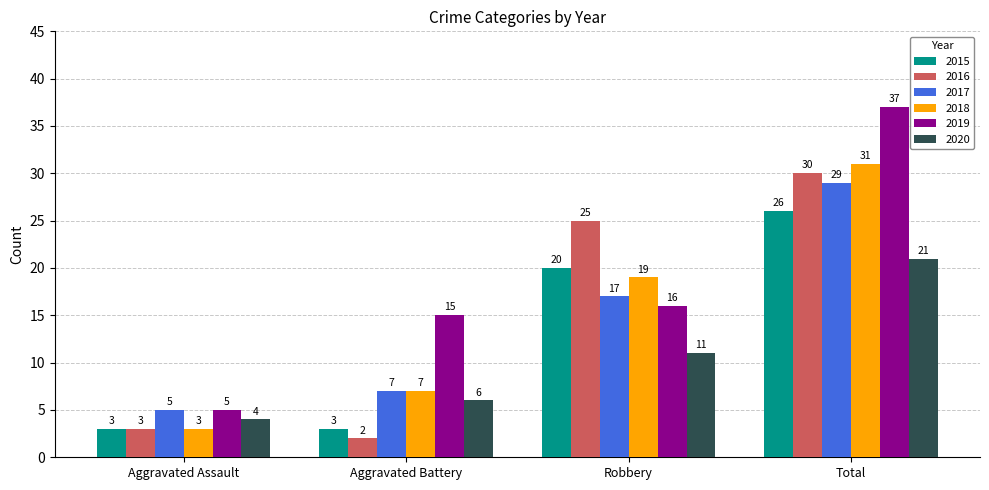

List the labels in order of 2017 value, smallest first.

Aggravated Assault, Aggravated Battery, Robbery, Total